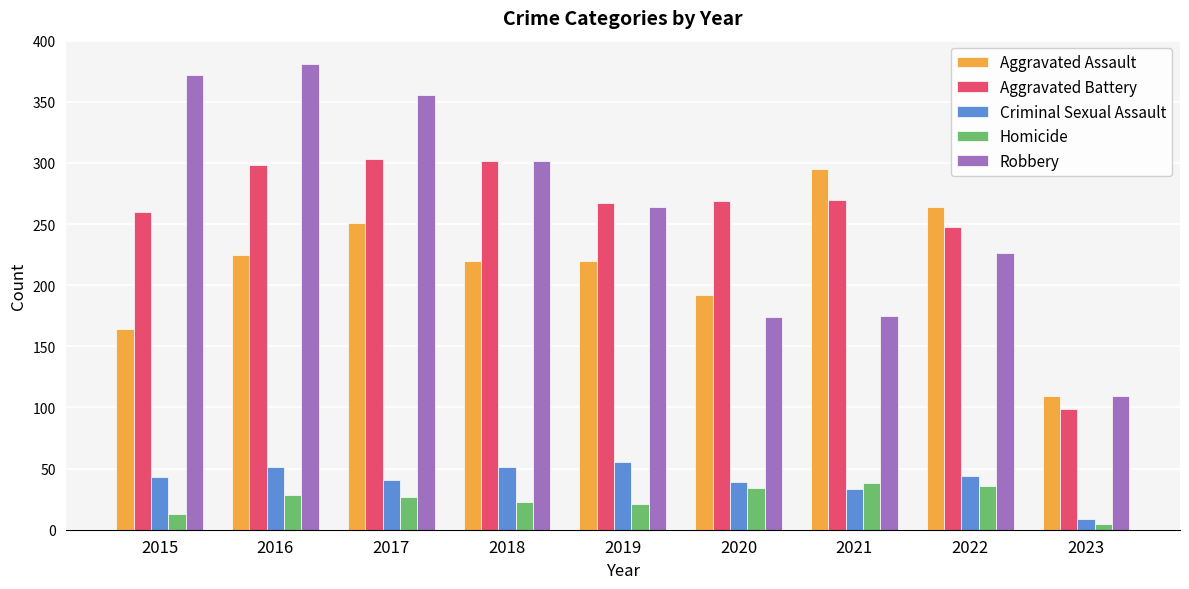

What is the spread (max minus min) of values at 2021?

262